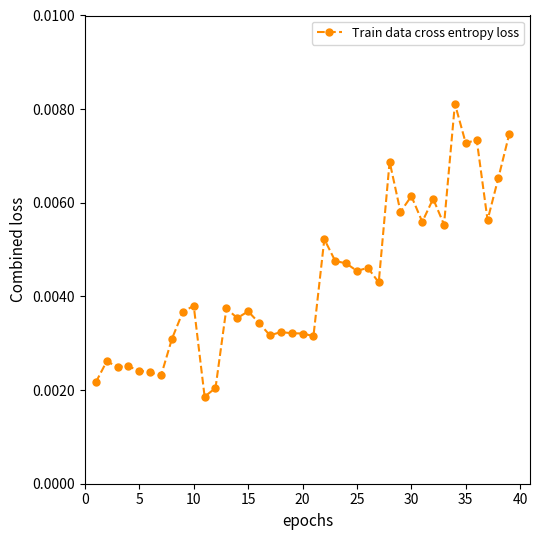

How many values are between 0 and 1?

39